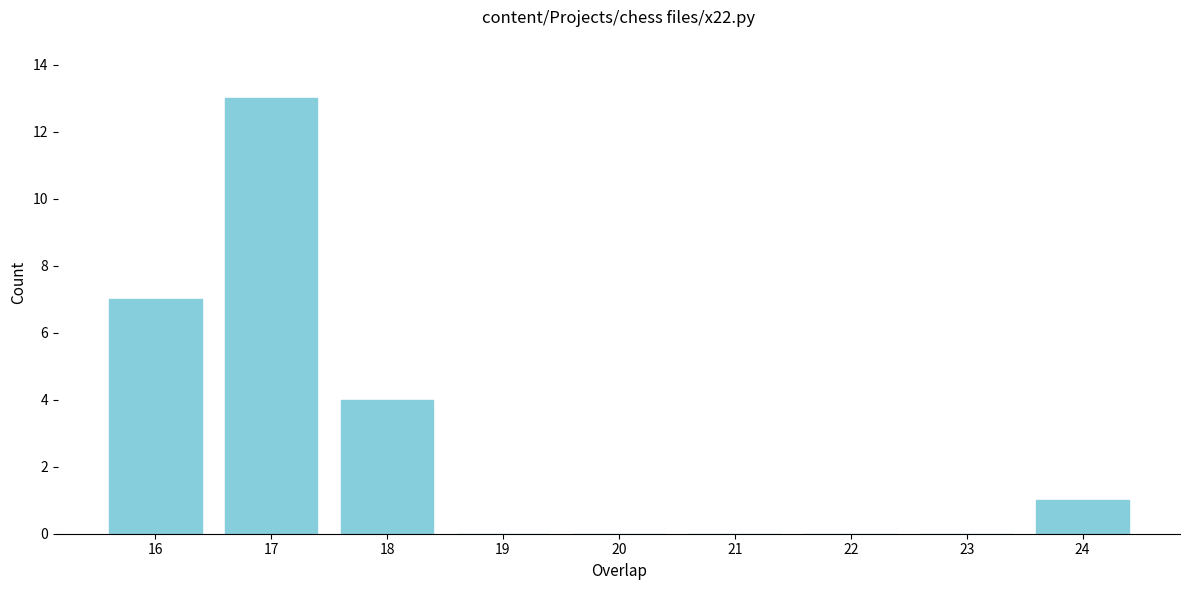

Reading right to left, what are all the values shown in this chart?

24=1	23=0	22=0	21=0	20=0	19=0	18=4	17=13	16=7